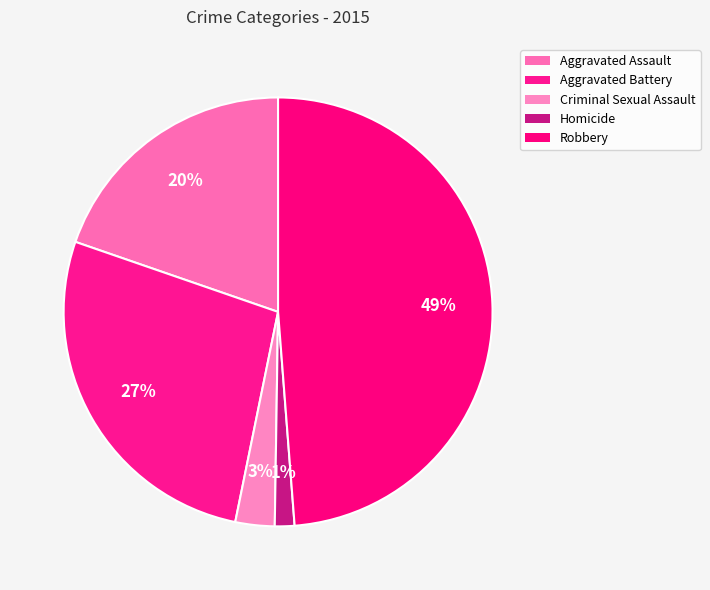

Does any single category account for the majority?

No